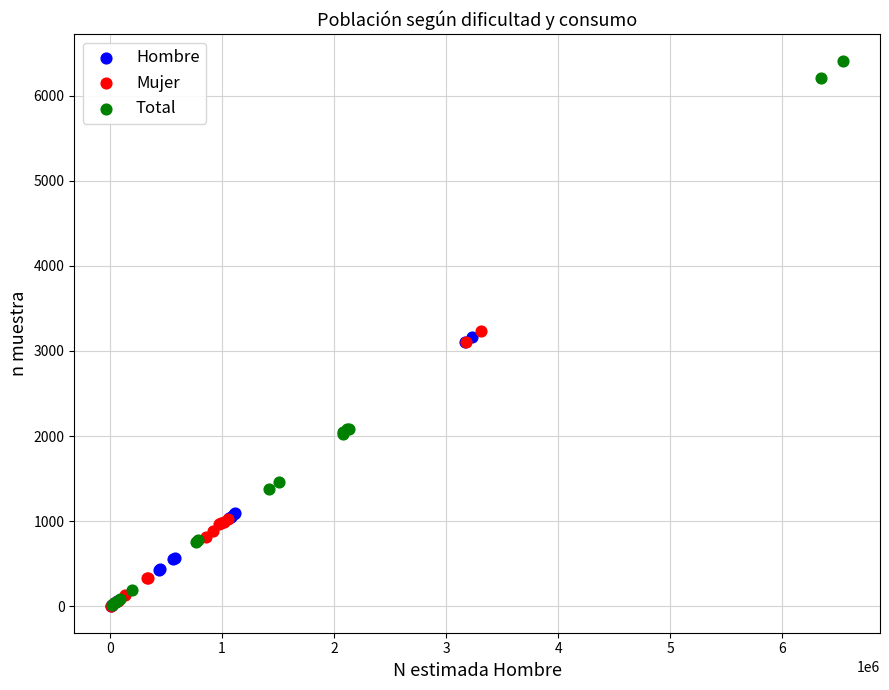

Which series has the largest Y range (max minus min)?

Total